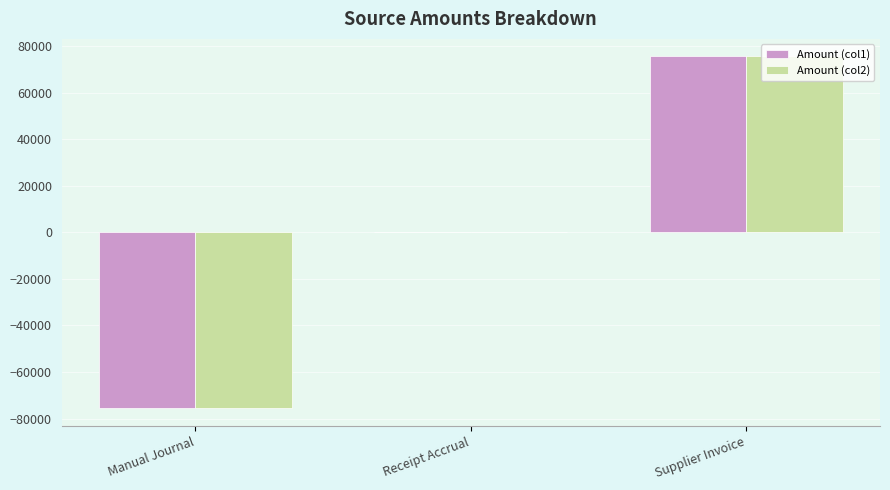

Is the value of Amount (col1) at Manual Journal greater than the value of Amount (col2) at Supplier Invoice?

No